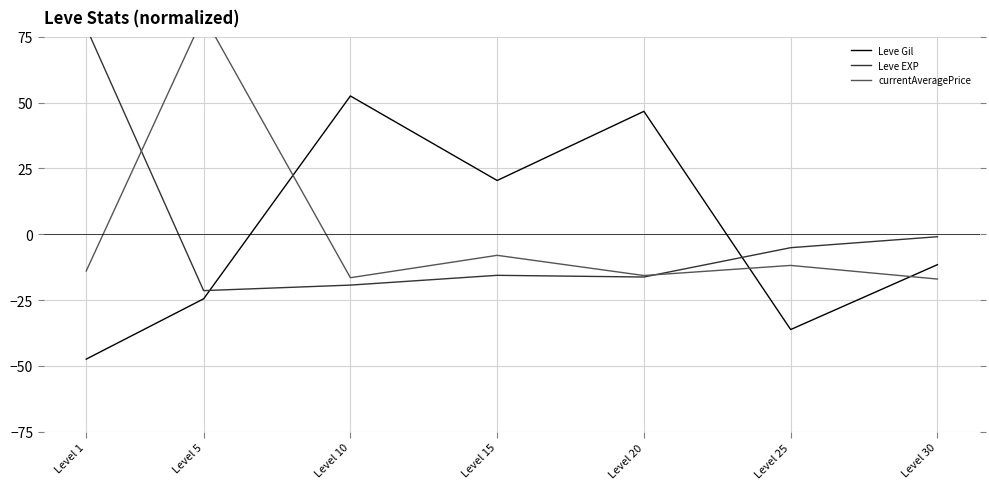

Reading right to left, extract all data points from this chart.

Leve Gil: -11.5	-36.2	46.7	20.4	52.6	-24.5	-47.4
Leve EXP: -0.9	-5.1	-16.2	-15.6	-19.3	-21.4	78.6
currentAveragePrice: -17.0	-11.8	-15.7	-8.0	-16.5	83.0	-14.0